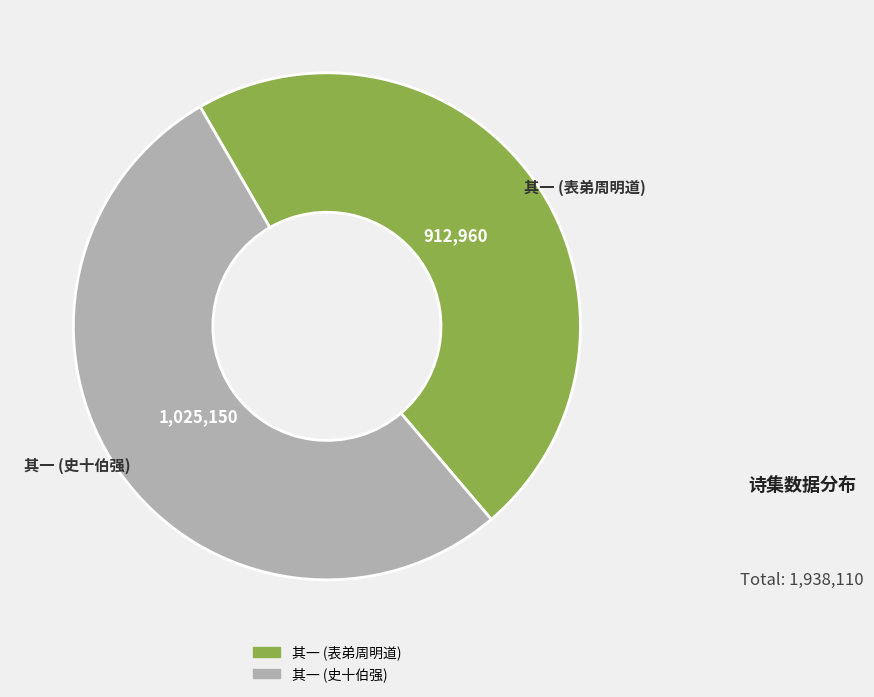

Does any single category account for the majority?

Yes